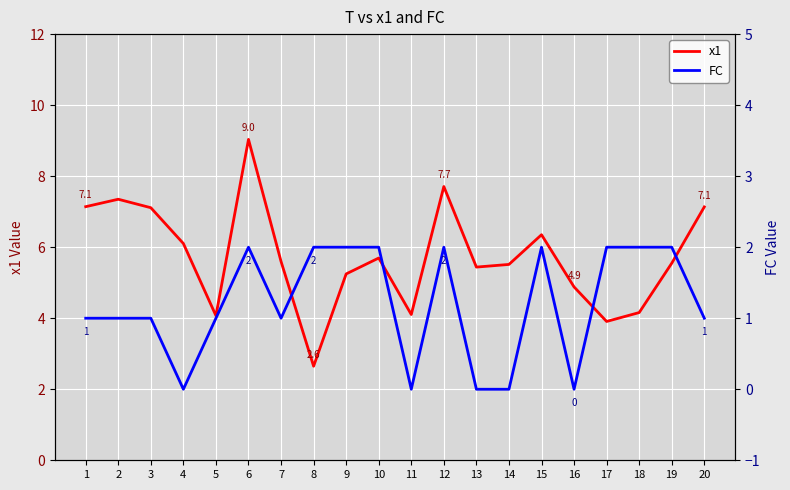

Reading left to right, what are all the values shown in this chart?

x1: 7.1	7.4	7.1	6.1	4.1	9.0	5.6	2.6	5.2	5.7	4.1	7.7	5.4	5.5	6.4	4.9	3.9	4.2	5.5	7.1
FC: 1.0	1.0	1.0	0.0	1.0	2.0	1.0	2.0	2.0	2.0	0.0	2.0	0.0	0.0	2.0	0.0	2.0	2.0	2.0	1.0